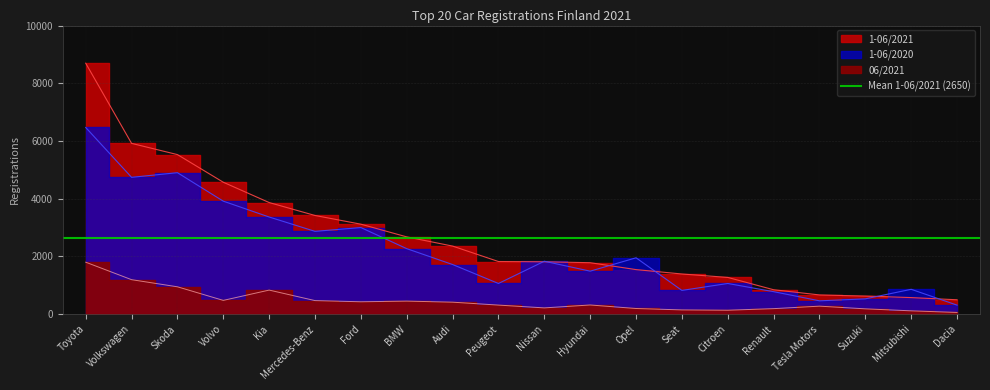

Which has a higher value, Peugeot or Volkswagen?

Volkswagen